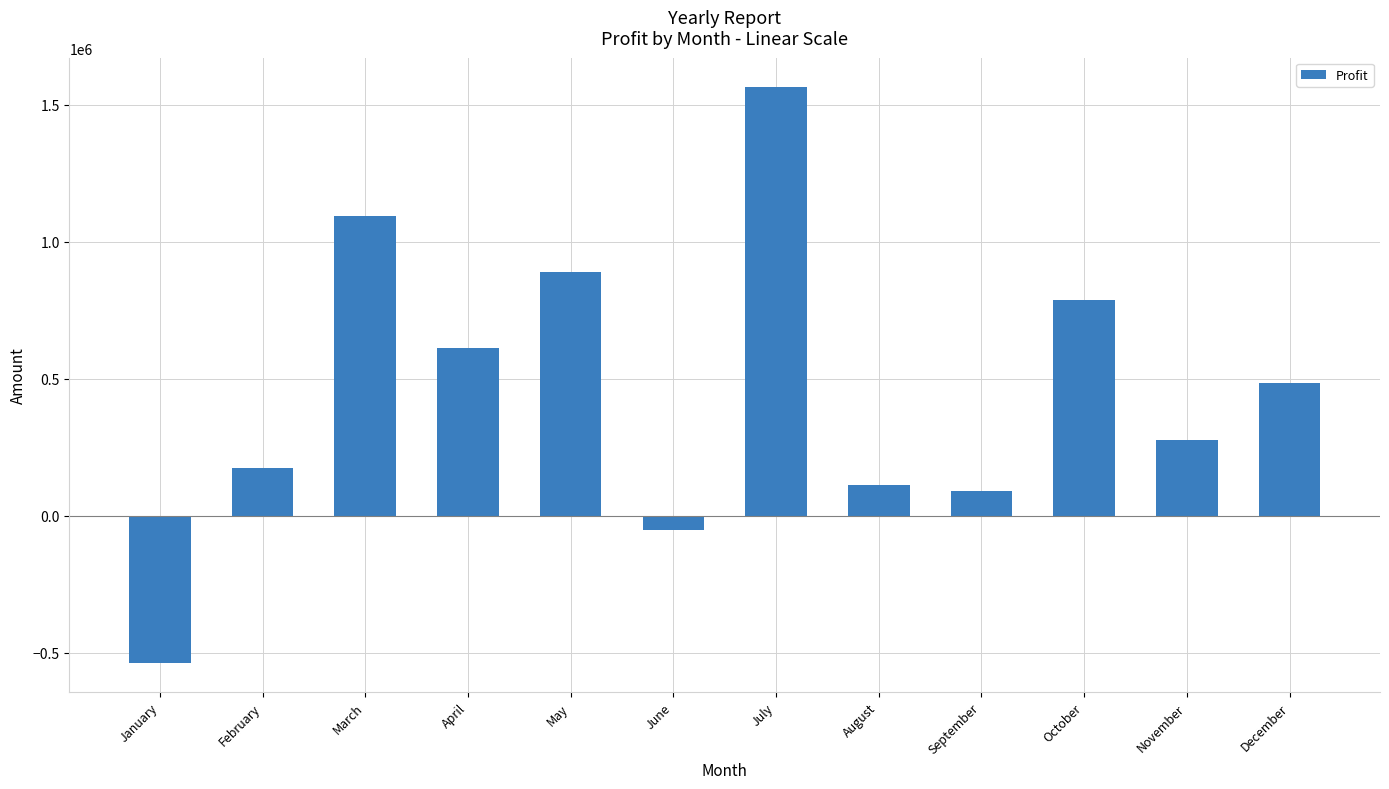

At which label is the value closest to 514300?

December